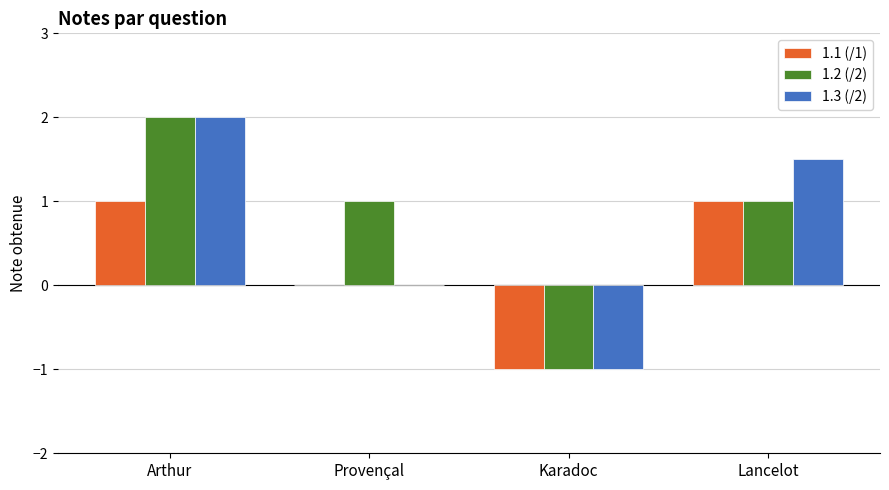

What is the sum of all 1.3 (/2) values?

2.5